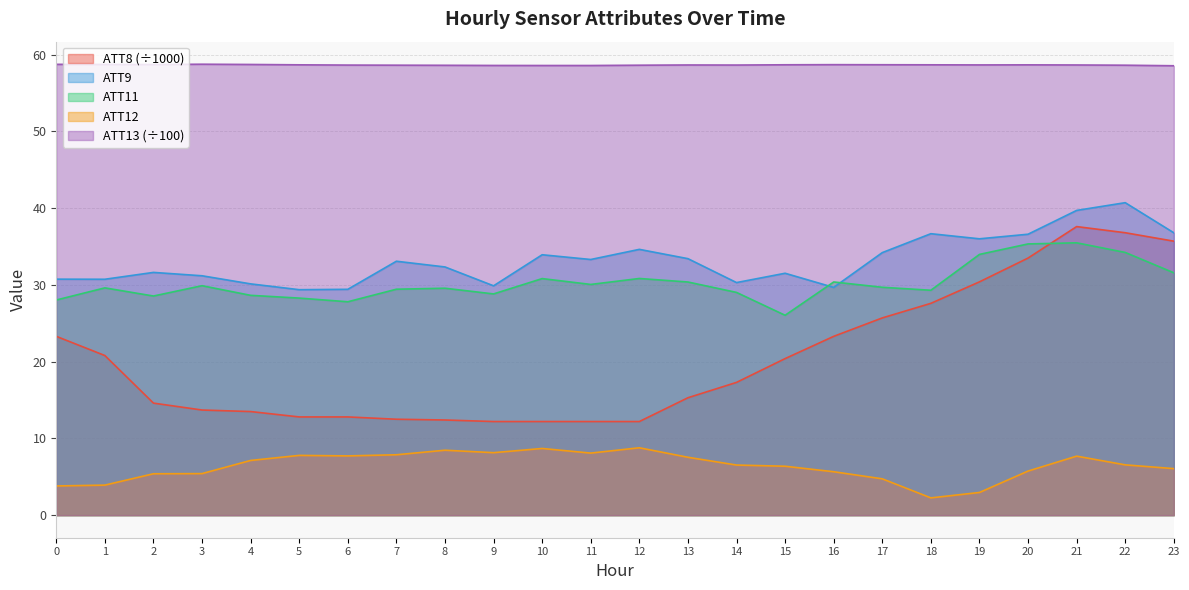

What is the highest value of the ATT9 series?

40.7